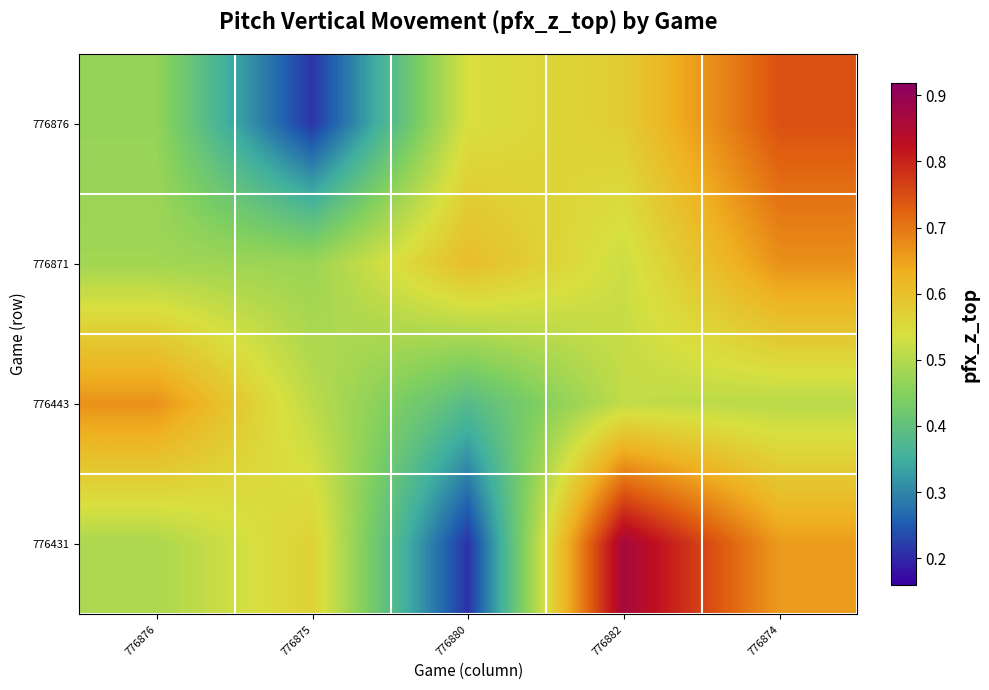

Which label corresponds to the smallest value in the chart?

776880